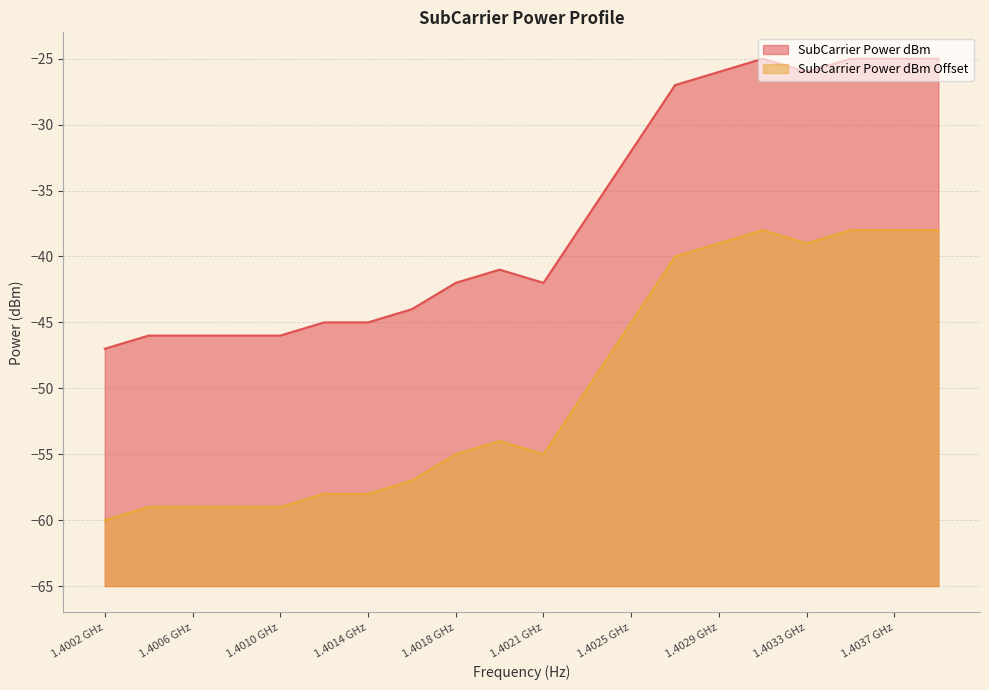

What is the difference between the maximum and second lowest values in the SubCarrier Power dBm series?

21